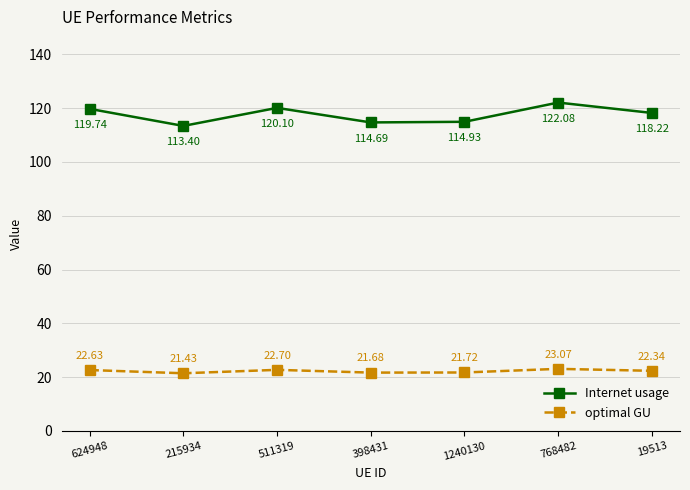

True or false: optimal GU and Internet usage intersect in this chart.

False